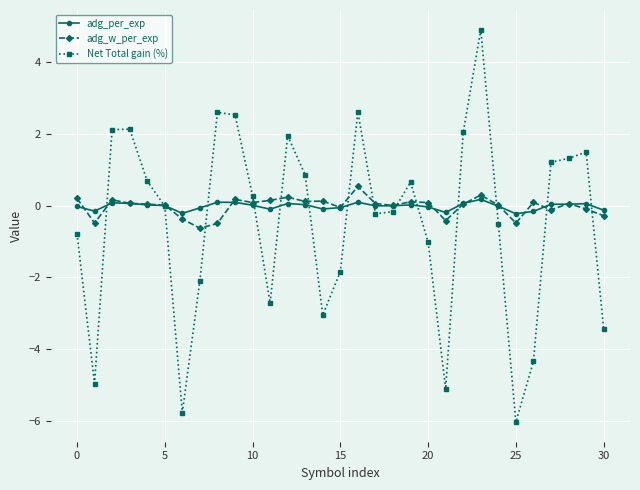

Which series has the largest range (max minus min)?

Net Total gain (%)